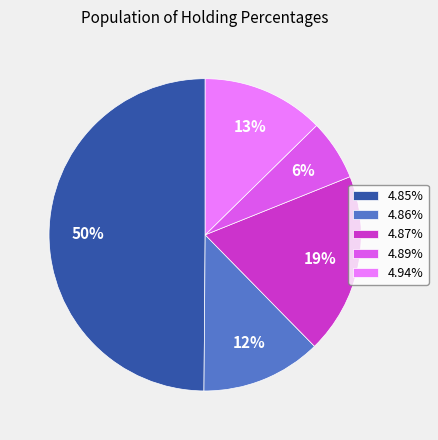

Count the number of slices in the pie.

5